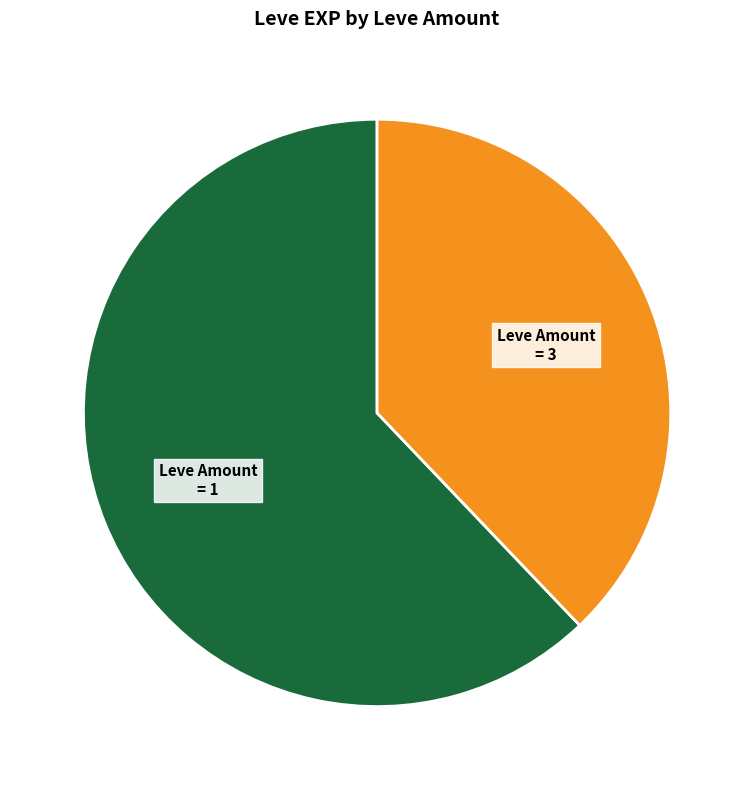

Does any single category account for the majority?

Yes